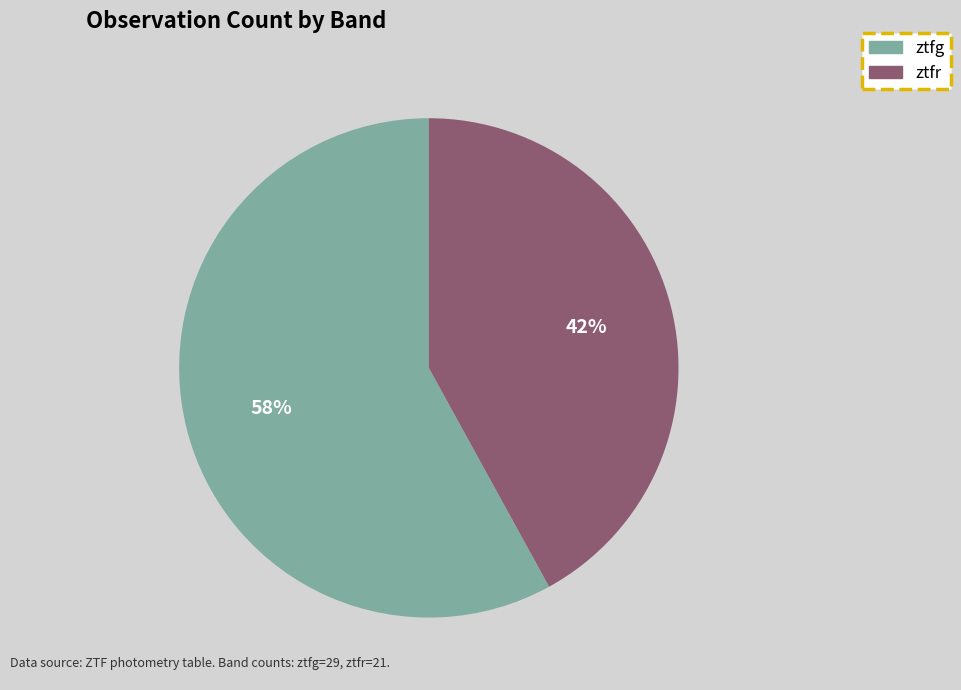

How many segments does this pie chart have?

2